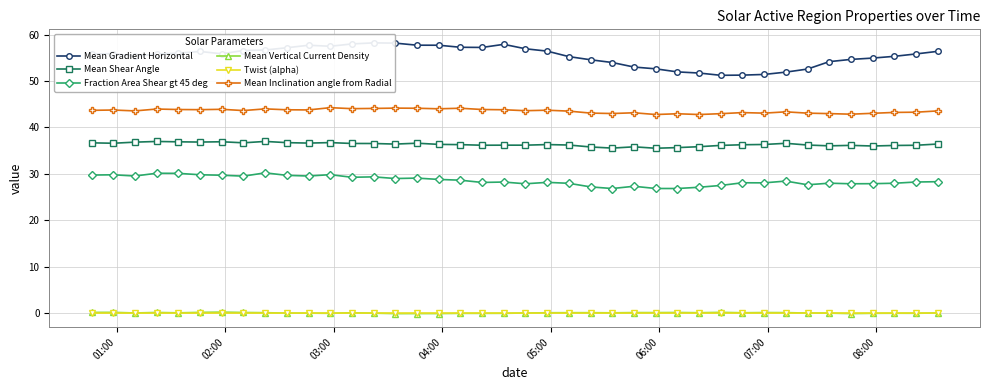

What is the value of the Fraction Area Shear gt 45 deg point at the 22nd from the left?

28.2